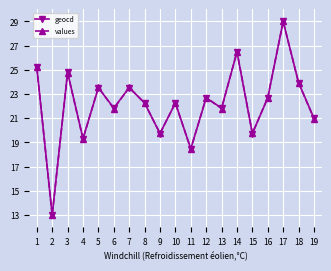

Between 3 and 15, which series saw the biggest shift?

geocd